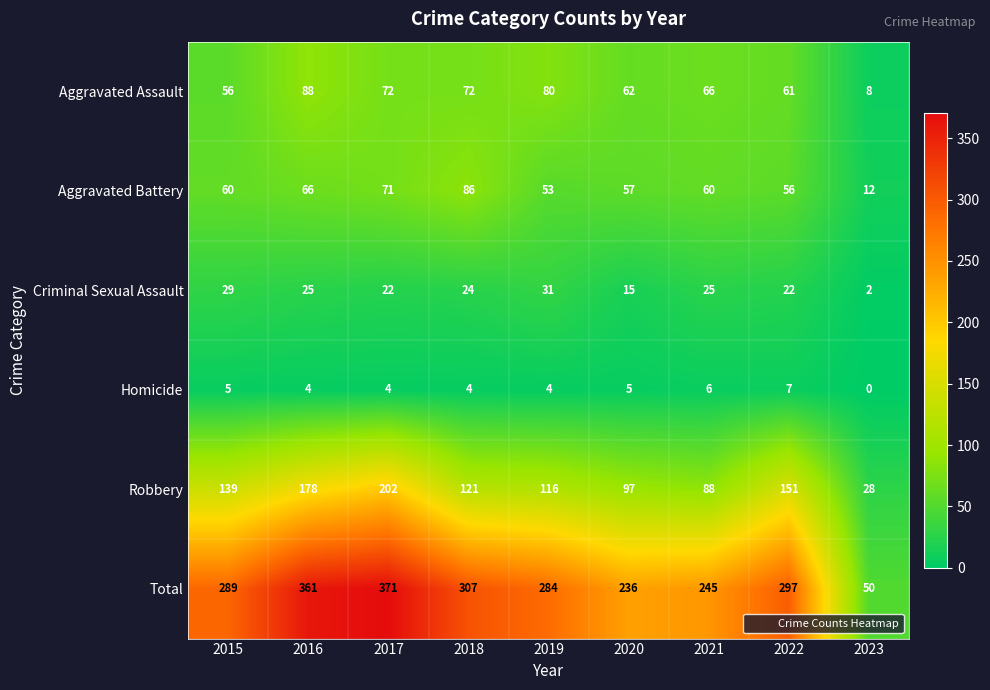

At 2019, list the series in order from largest to smallest.

Total, Robbery, Aggravated Assault, Aggravated Battery, Criminal Sexual Assault, Homicide